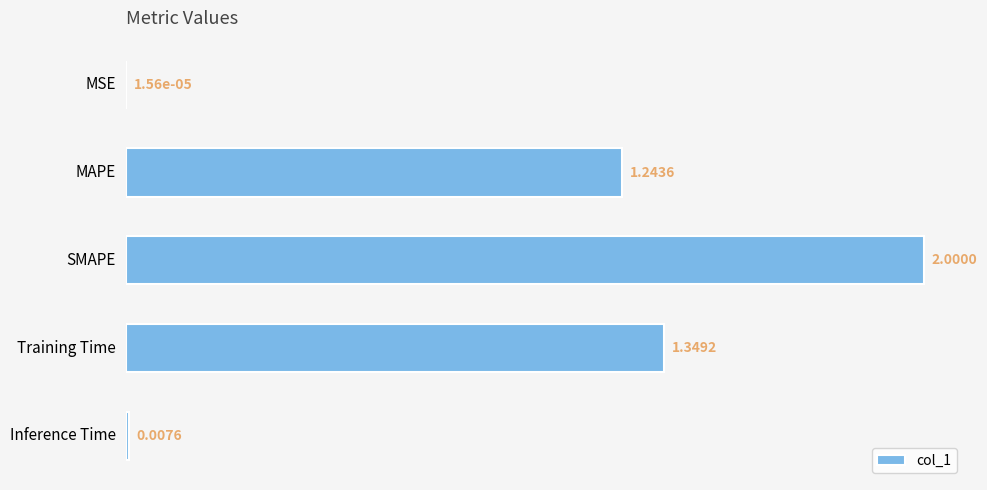

Which has a higher value, MAPE or SMAPE?

SMAPE